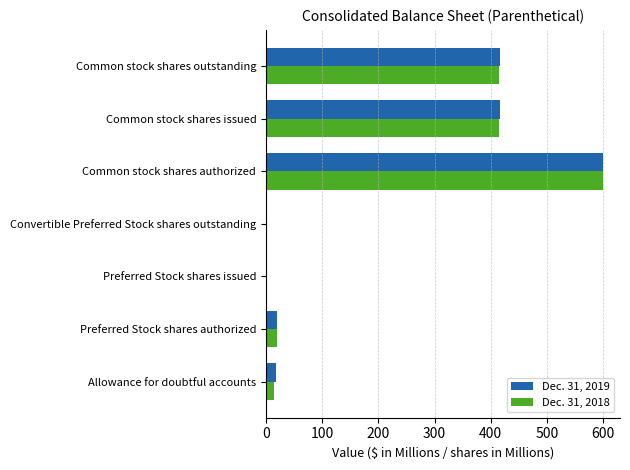

Is the value of Dec. 31, 2019 at Convertible Preferred Stock shares outstanding greater than the value of Dec. 31, 2018 at Preferred Stock shares authorized?

No